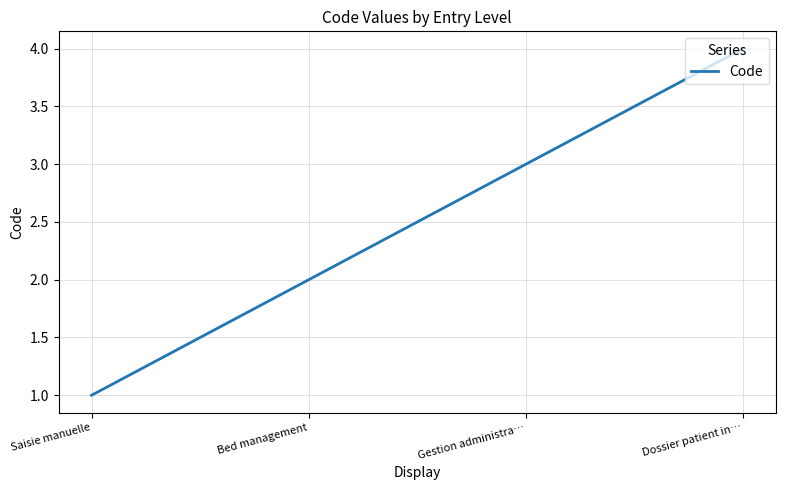

Count the number of data series in this chart.

1